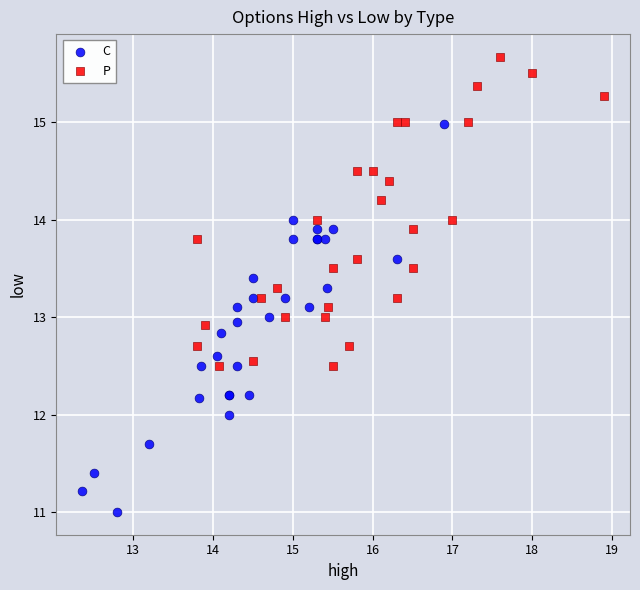

Which series reaches the maximum Y coordinate?

P